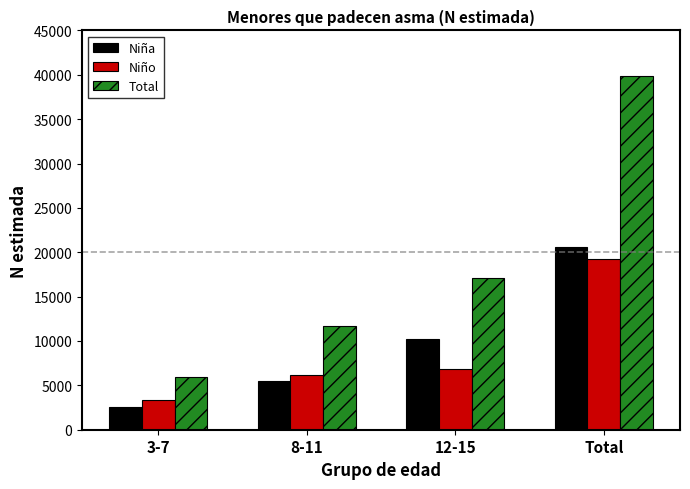

What is the label of the 4th bar from the left?

Total